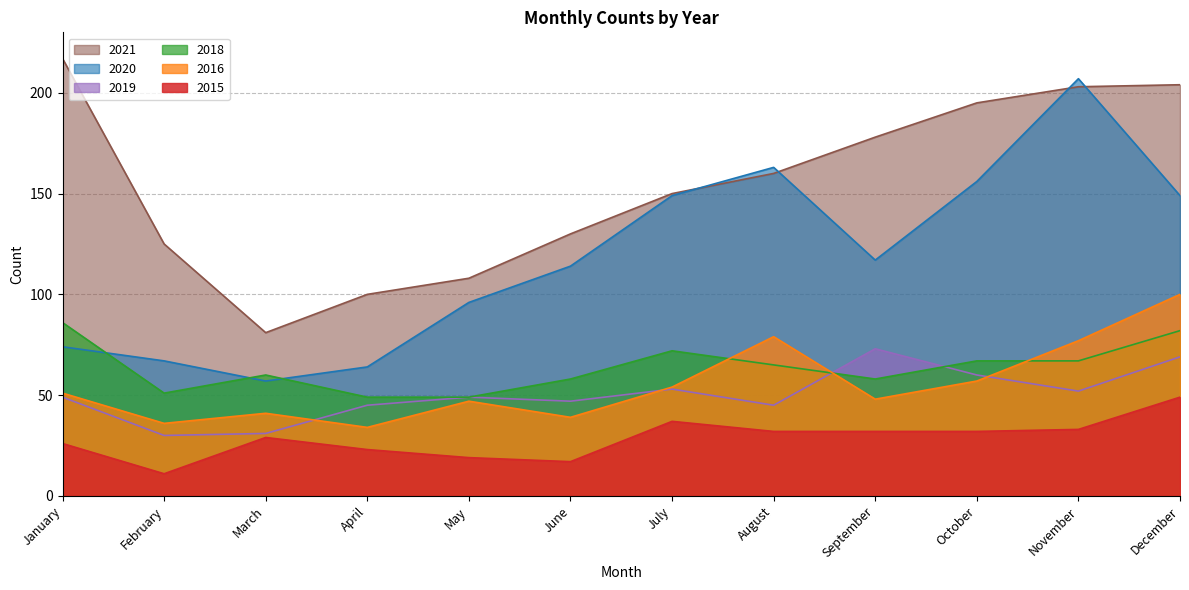

What is the greatest value displayed?

217